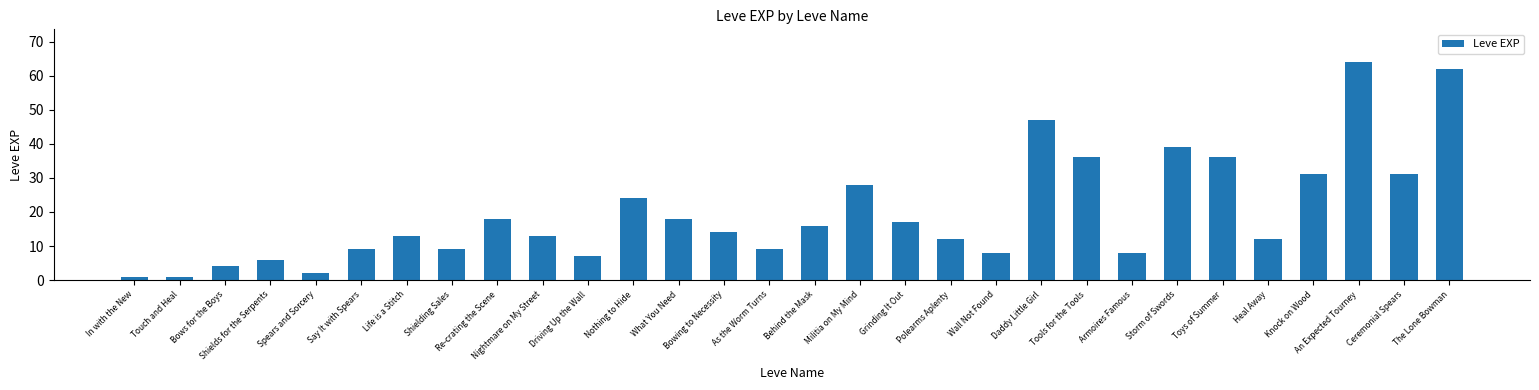

What is the ratio of the value at Militia on My Mind to the value at Knock on Wood?

0.9